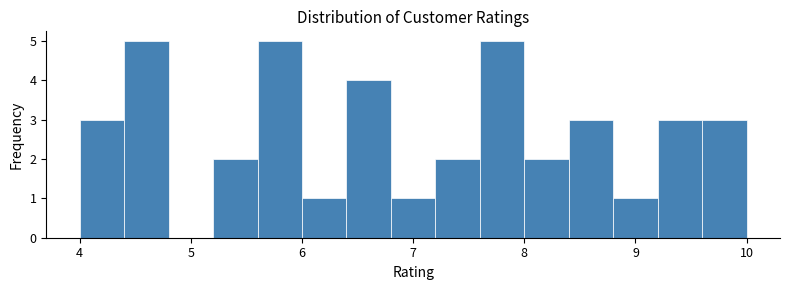

What is the height of the bar covering 5.2 to 5.6 on the x-axis? The values are not printed on the chart, so give them approximately, as read against the axis.

2